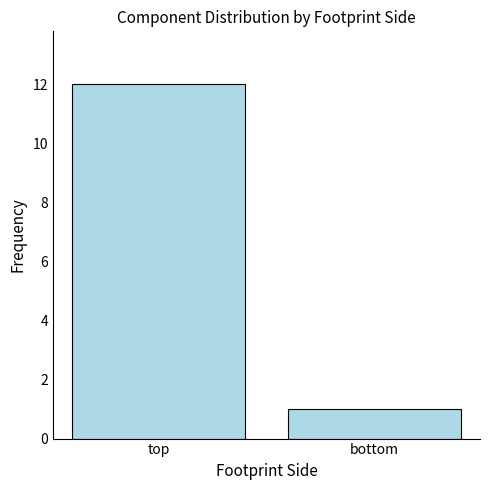

Which category has the highest value across all series?

top